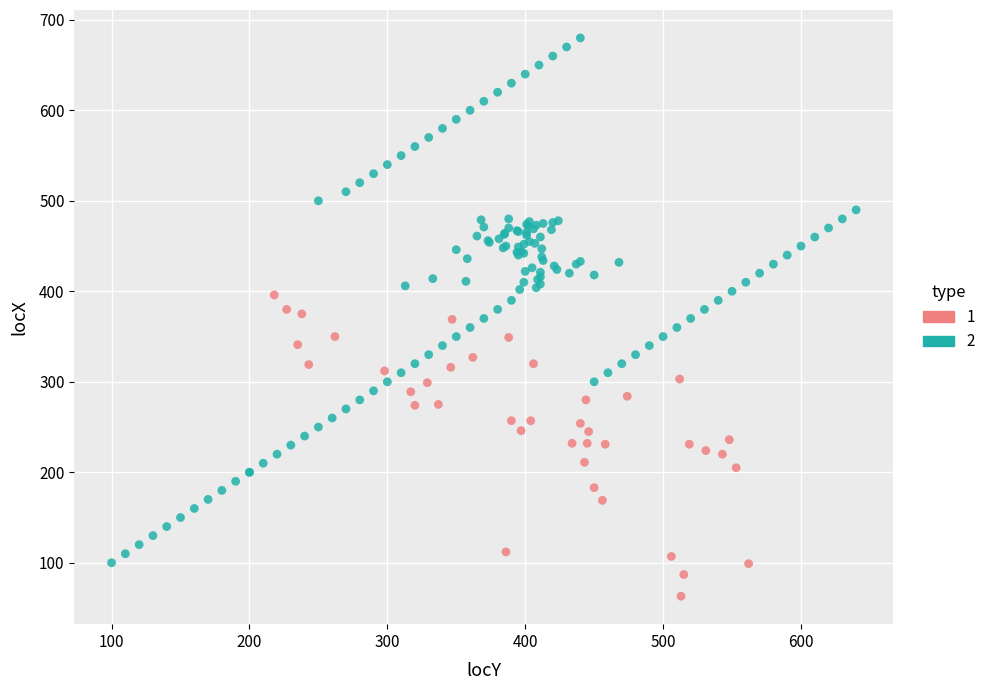

Which series reaches the maximum Y coordinate?

2